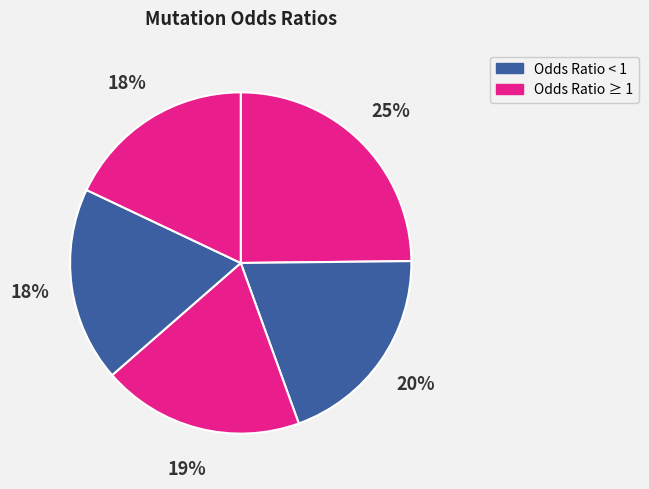

How many segments does this pie chart have?

5